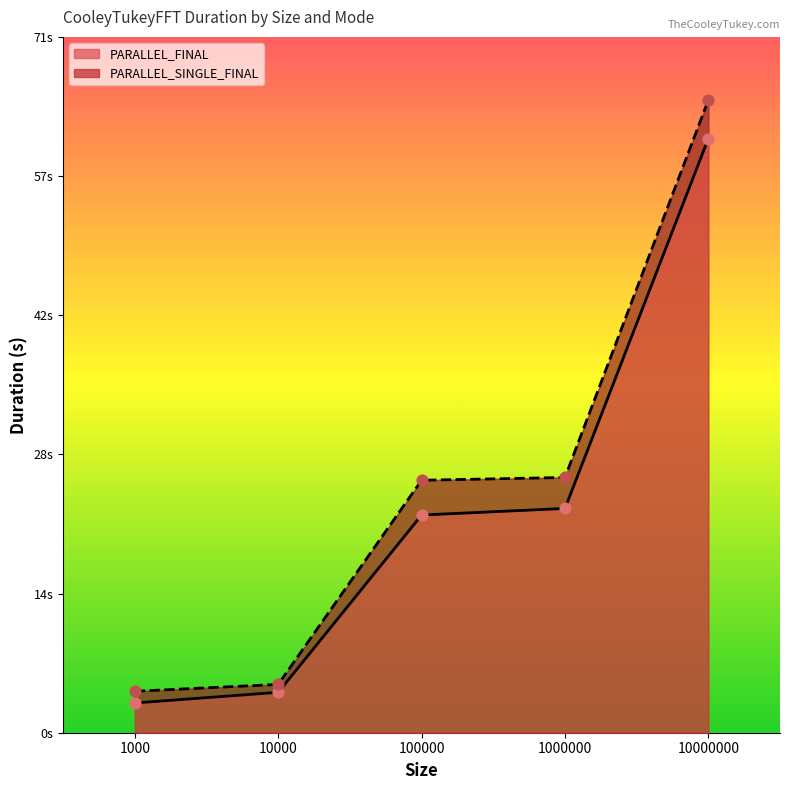

Is the value of PARALLEL_SINGLE_FINAL at 1000 greater than the value of PARALLEL_FINAL at 100000?

No